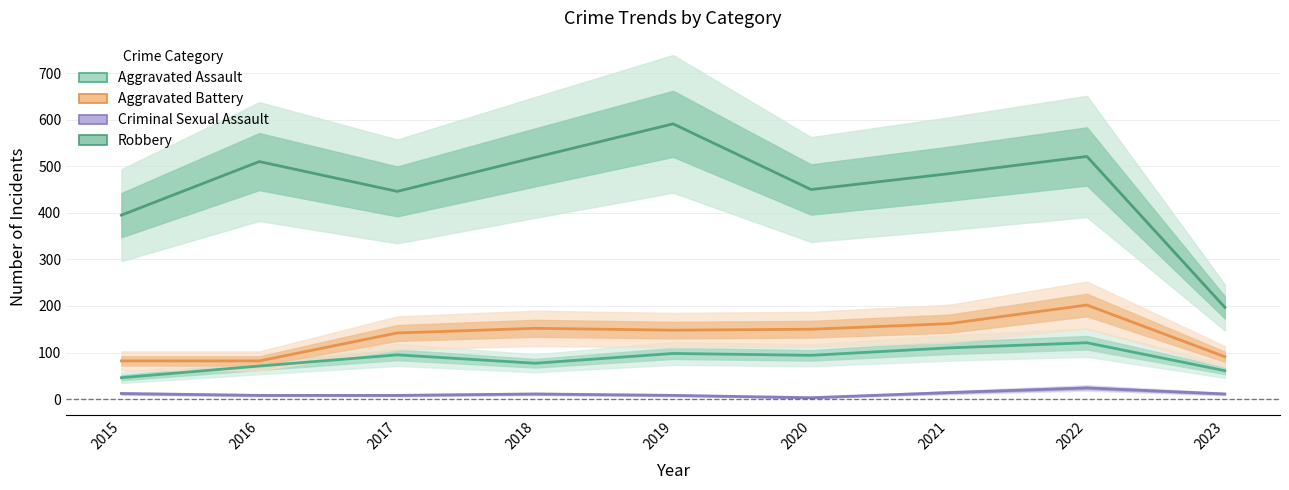

In Aggravated Battery, how many points are higher than both neighbors (excluding endpoints)?

2